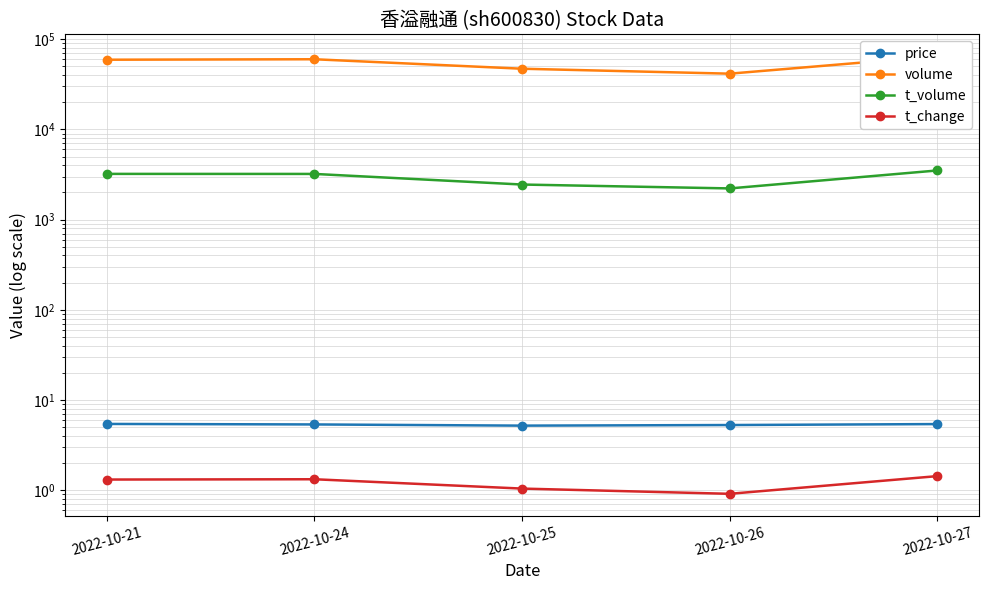

What is the sum of the volume values at 2022-10-21 and 2022-10-25?

106471.0